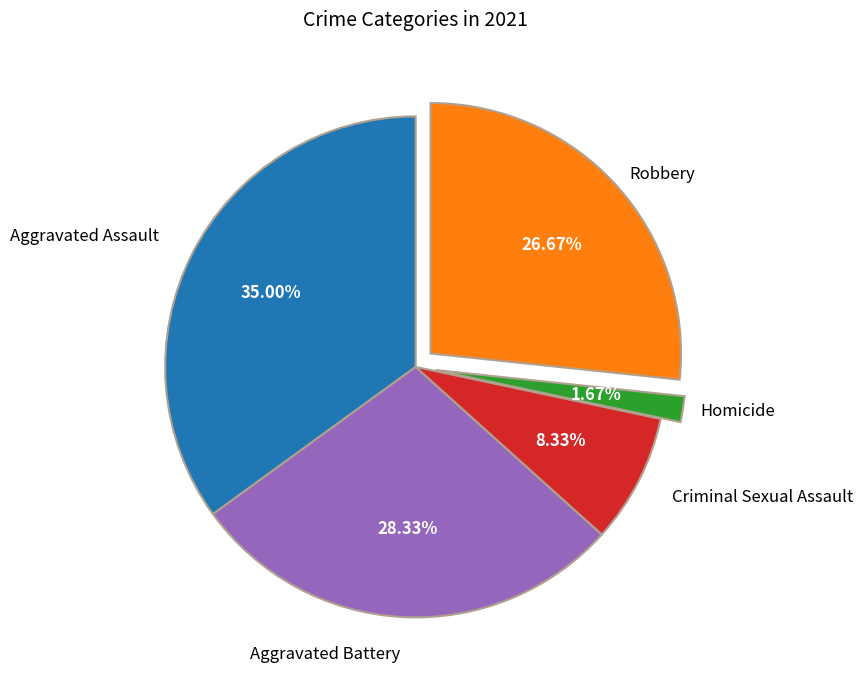

To the nearest percent, what is the average slice percentage?

20%